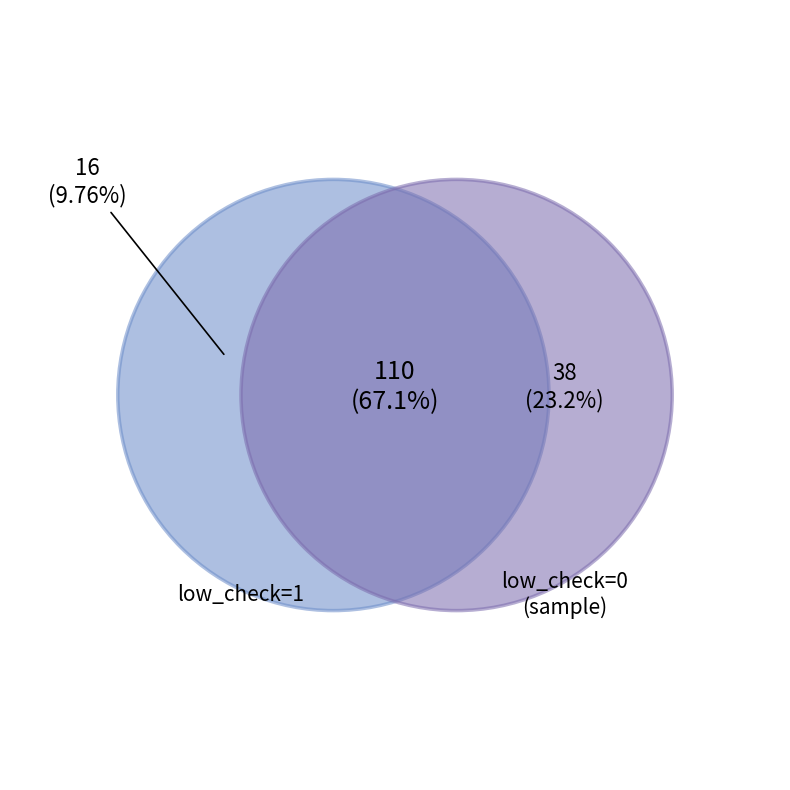

Combined, what portion of the pie is low_check=1 and low_check=0?

100.0%